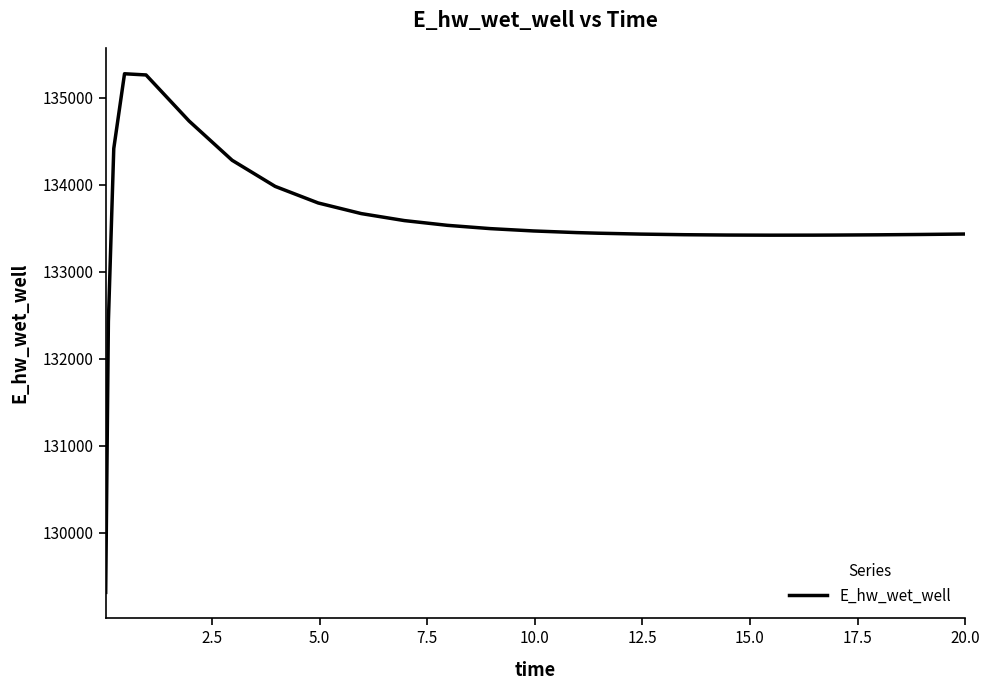

What is the minimum value shown in the chart?

129311.4